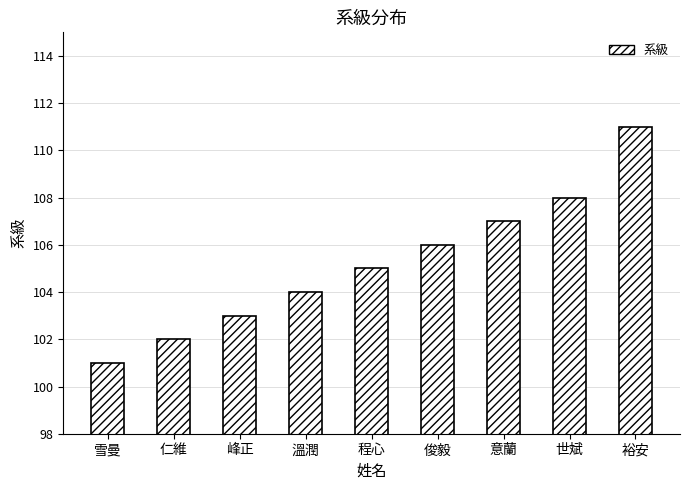

What is the value of the 9th bar from the left?

111